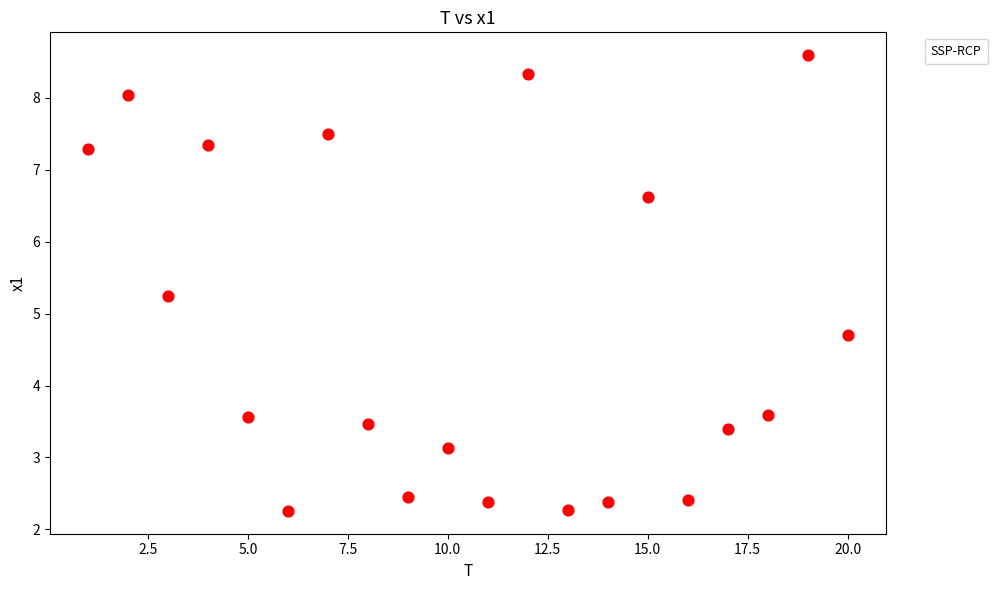

What is the range of X values (max minus min)?

19.0